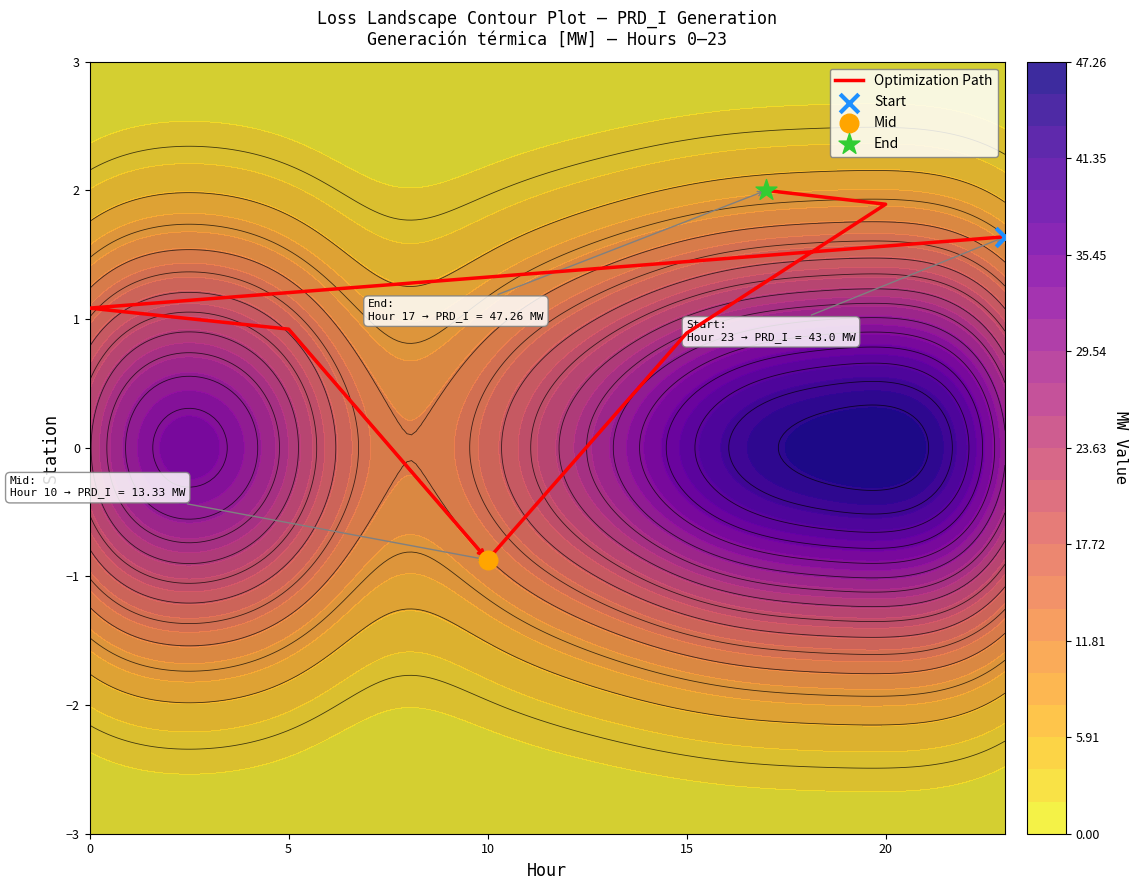

Is it true that the value at 5 is 1.4?

False